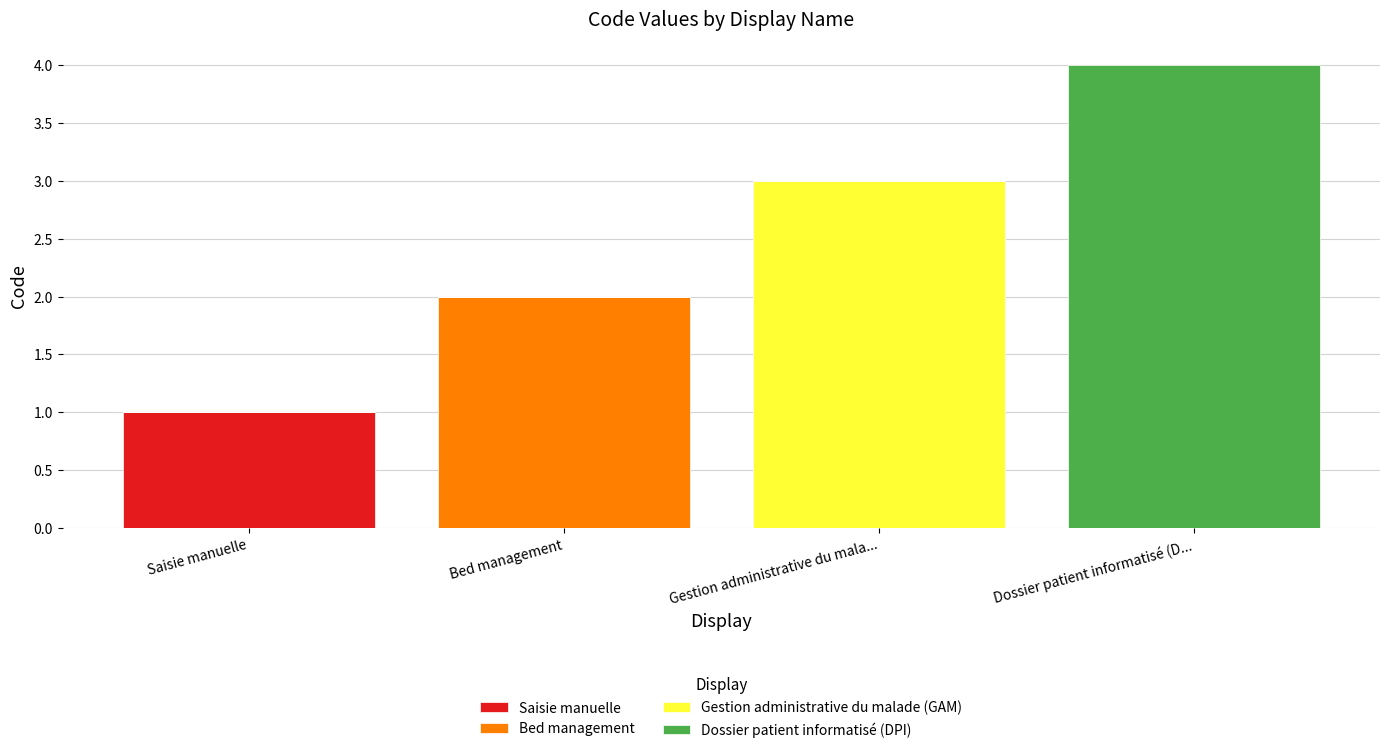

How many distinct data groups are displayed?

4